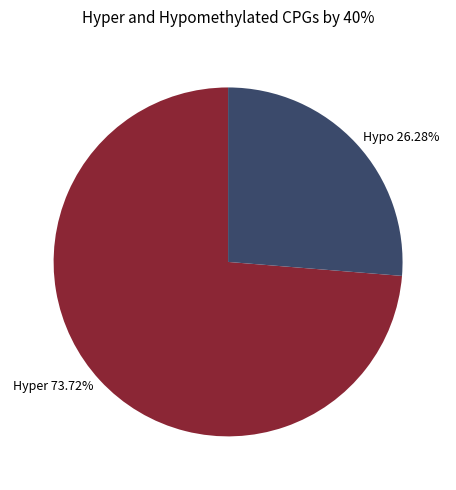

Count the number of slices in the pie.

2